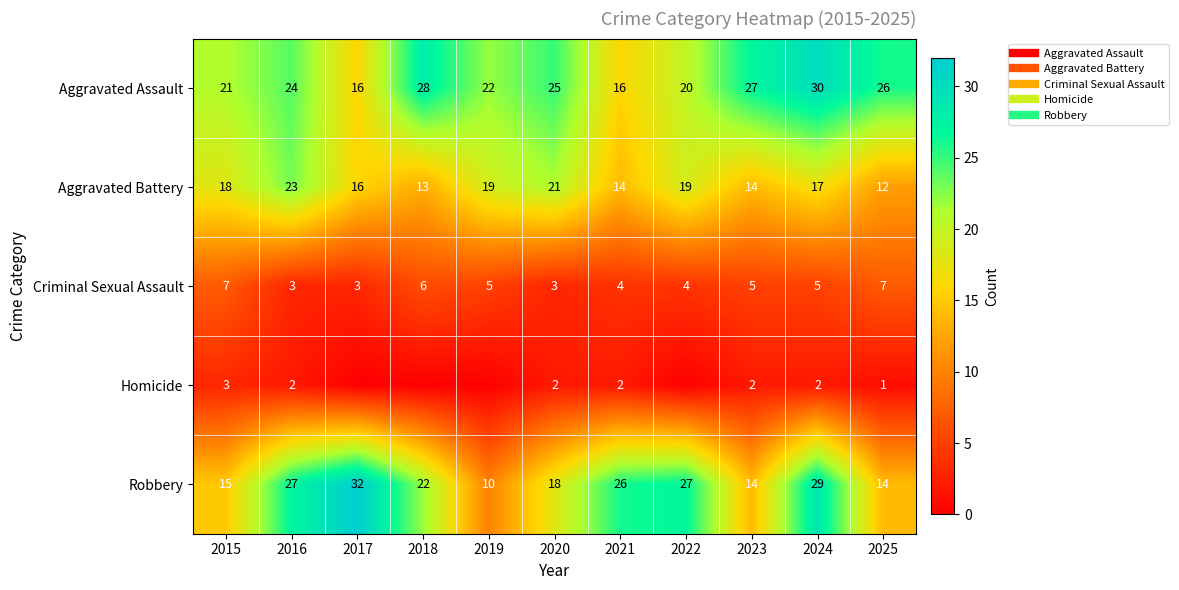

True or false: Robbery has a value of 28 at 2020.

False